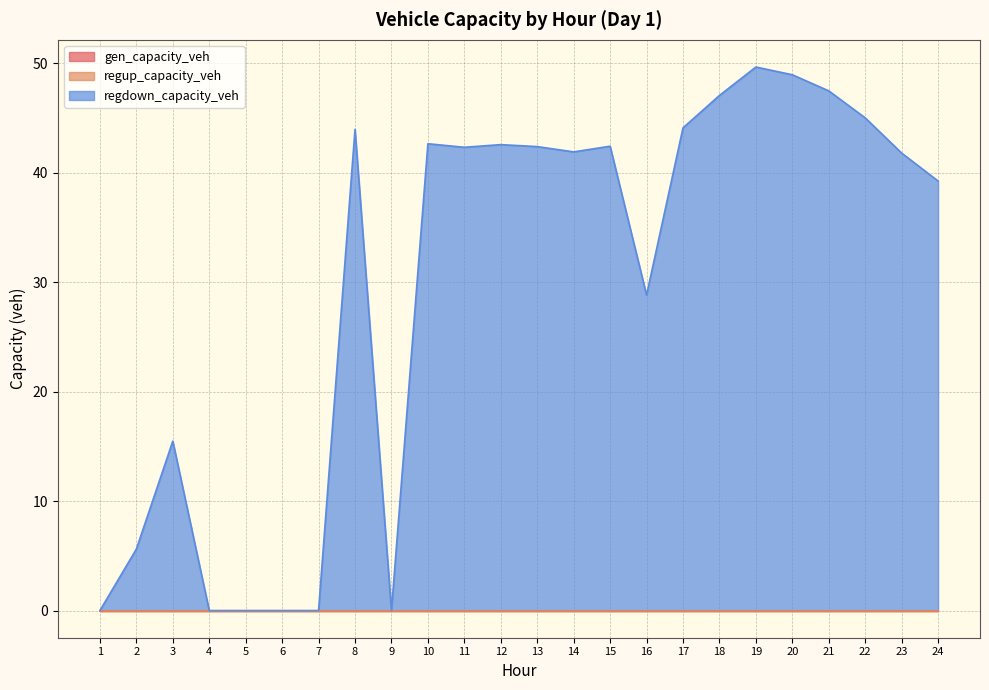

List the labels in order of regup_capacity_veh value, smallest first.

1, 2, 3, 4, 5, 6, 7, 8, 9, 10, 11, 12, 13, 14, 15, 16, 17, 18, 19, 20, 21, 22, 23, 24